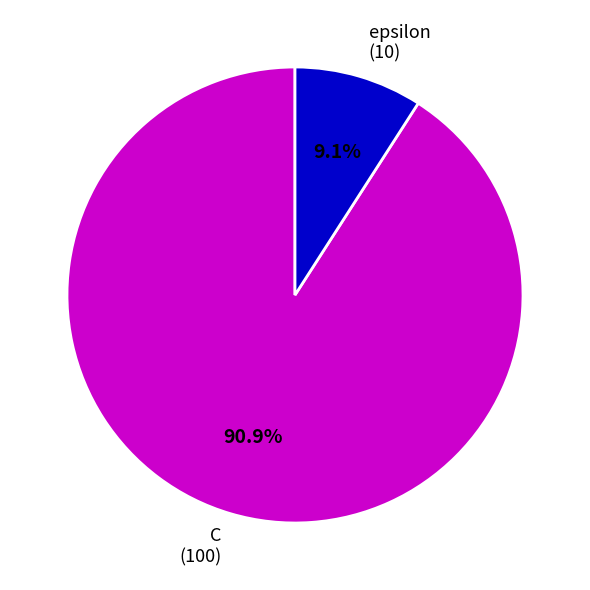

Count the number of slices in the pie.

2